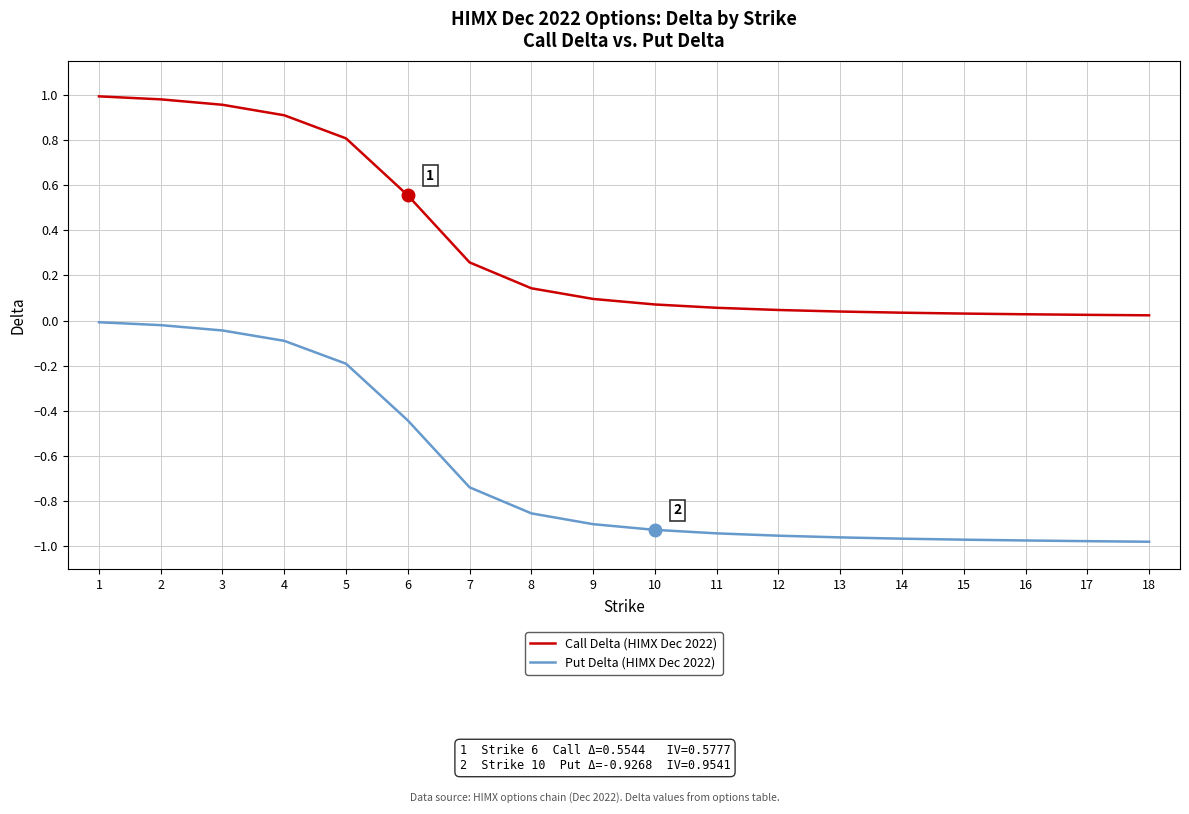

List the series in order of their peak value, lowest first.

Put Delta (HIMX Dec 2022), Call Delta (HIMX Dec 2022)